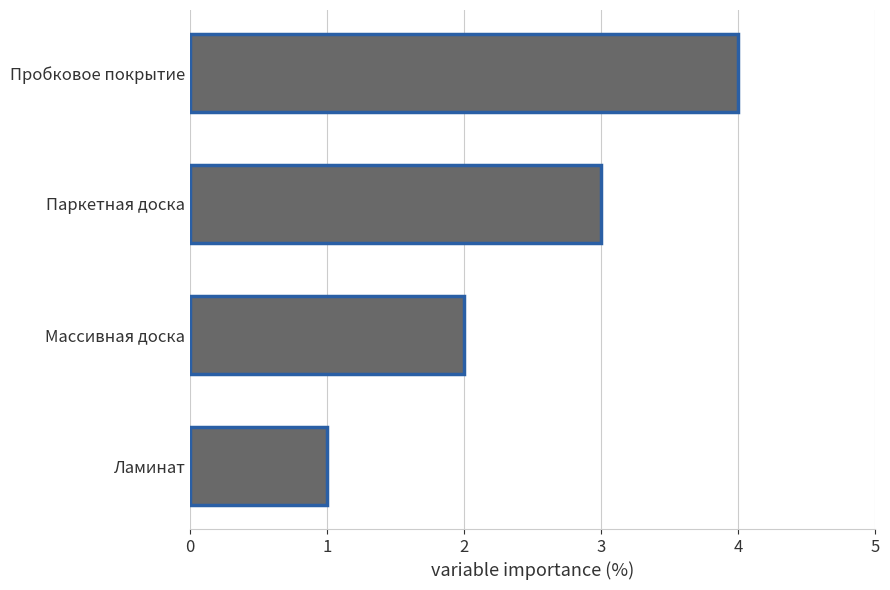

What is the ratio of the value at Паркетная доска to the value at Массивная доска?

1.5